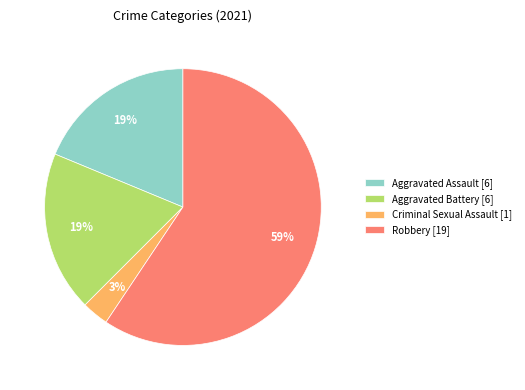

Which slice is the largest?

Robbery [19]